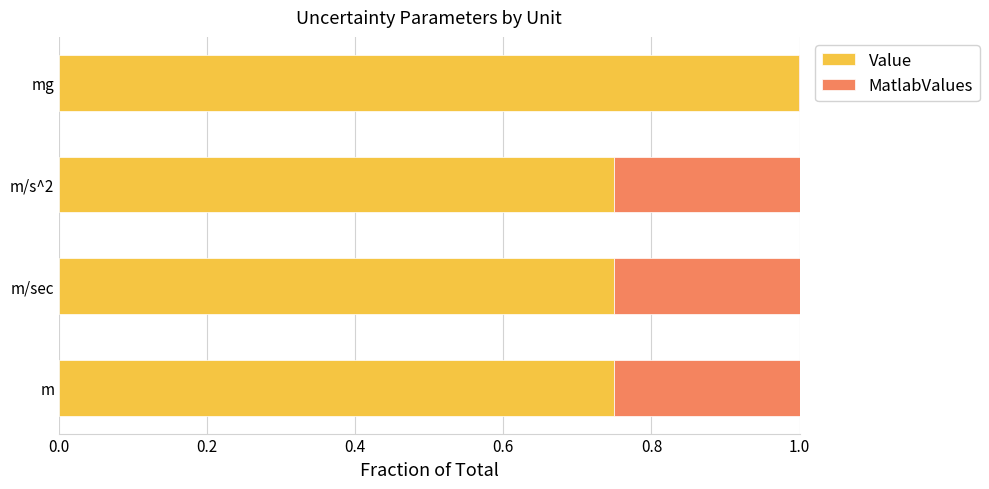

What is the total value across all series at m?

1.0